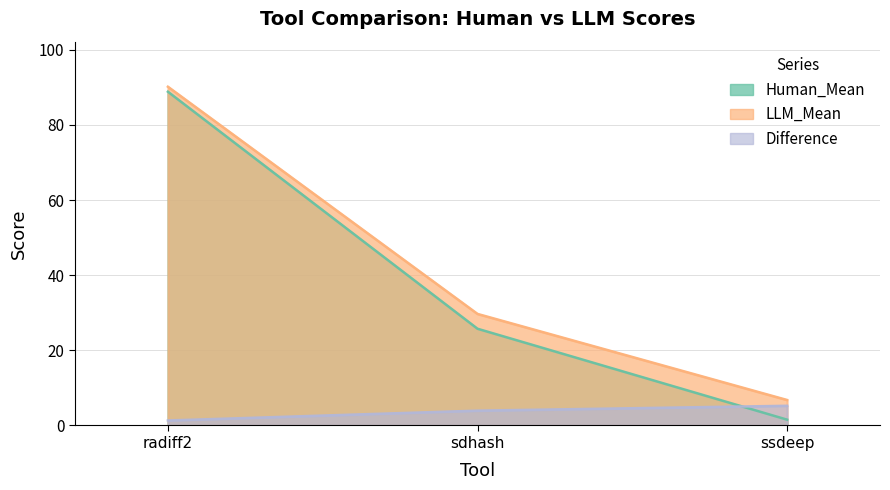

What is the difference between the maximum and minimum values in the LLM_Mean series?

83.4